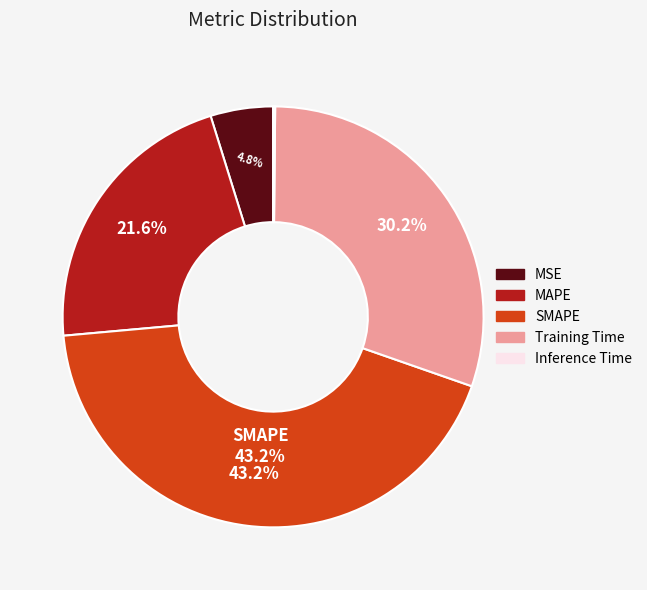

How much of the chart is everything except Training Time?

69.8%